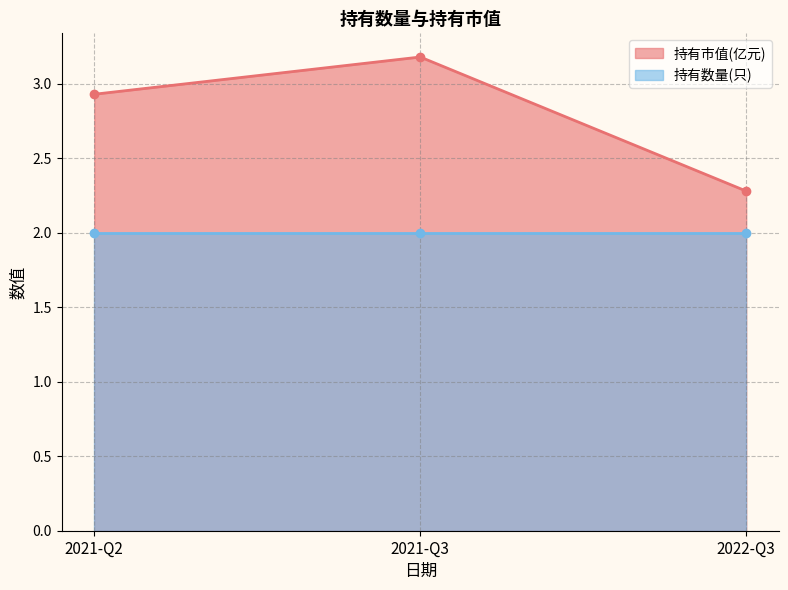

Rank the categories by 持有市值(亿元) value from highest to lowest.

2021-Q3, 2021-Q2, 2022-Q3